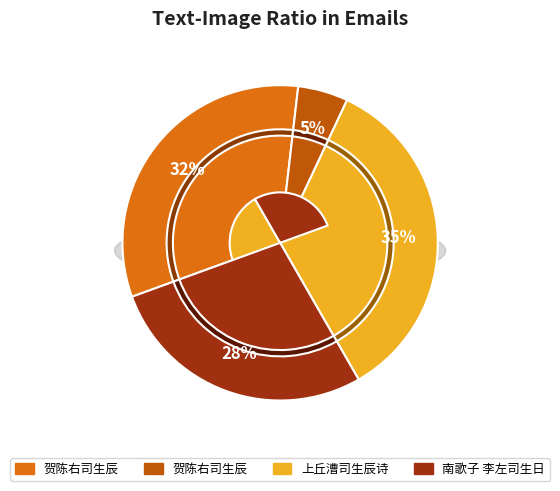

What percentage is NOT represented by 上丘漕司生辰诗?

65.3%